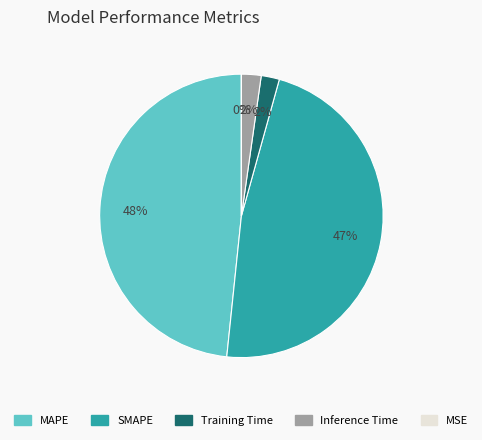

Does Training Time account for over 50% of the chart?

No